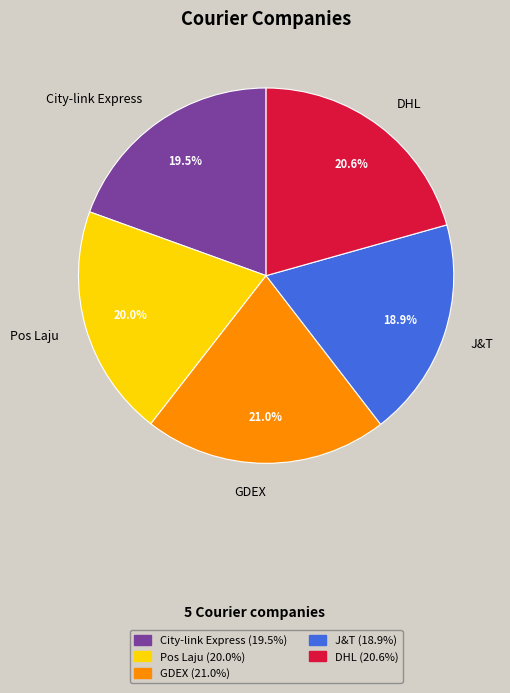

Which has a higher value, Pos Laju or GDEX?

GDEX